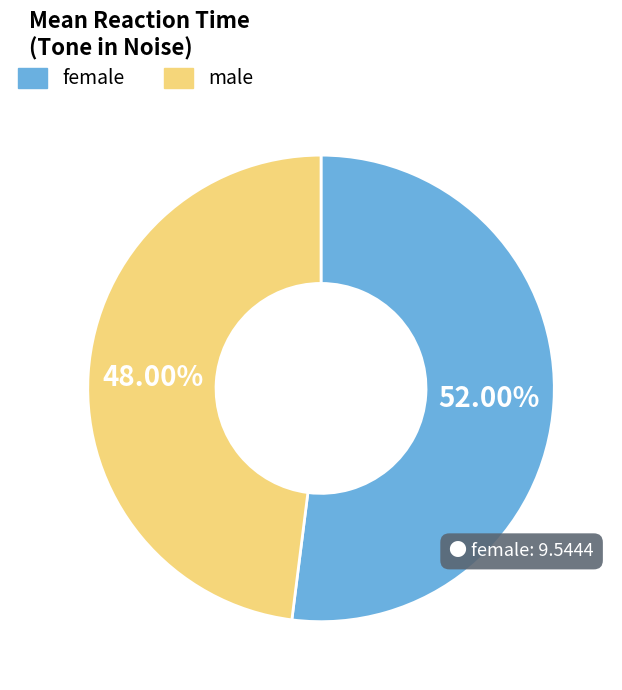

Which category accounts for the majority?

female